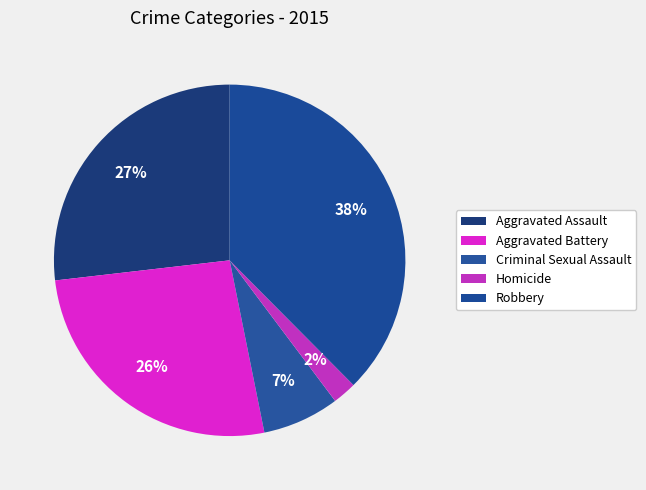

To the nearest percent, what portion does Criminal Sexual Assault represent?

7%